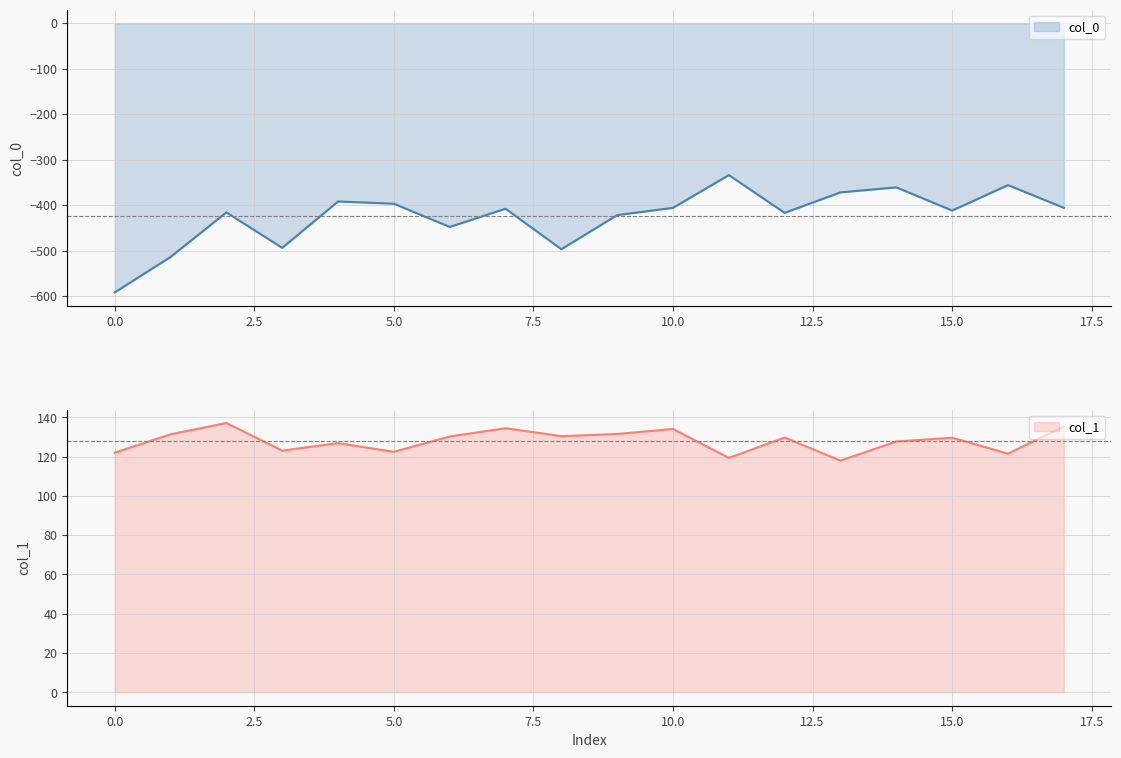

What is the sum of all col_1 values?

2305.6